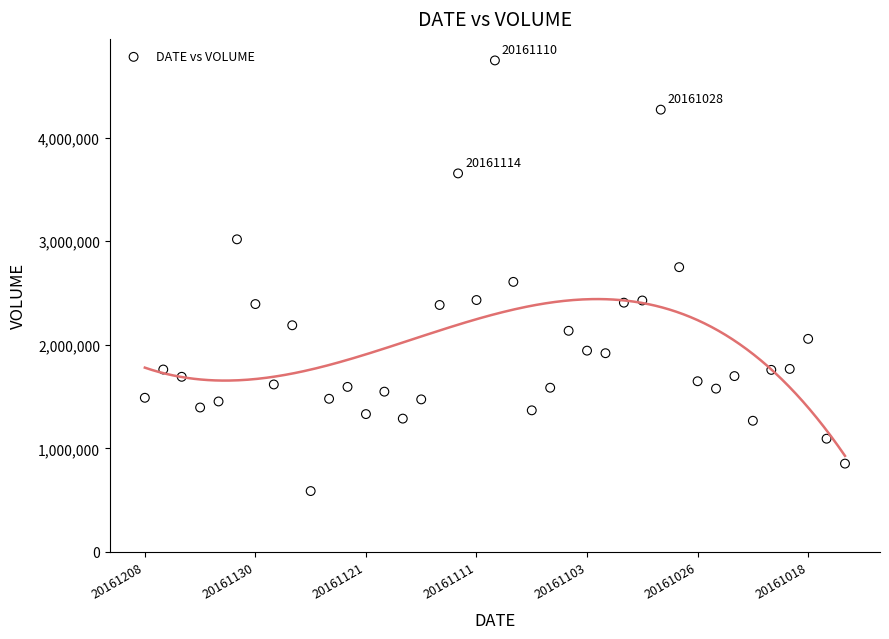

What is the range of Y values (max minus min)?

4157762